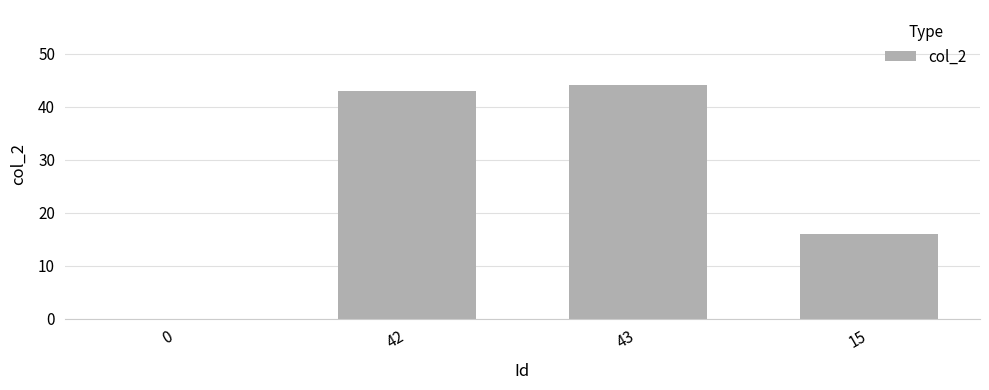

The value at 0 is 0. True or false?

True